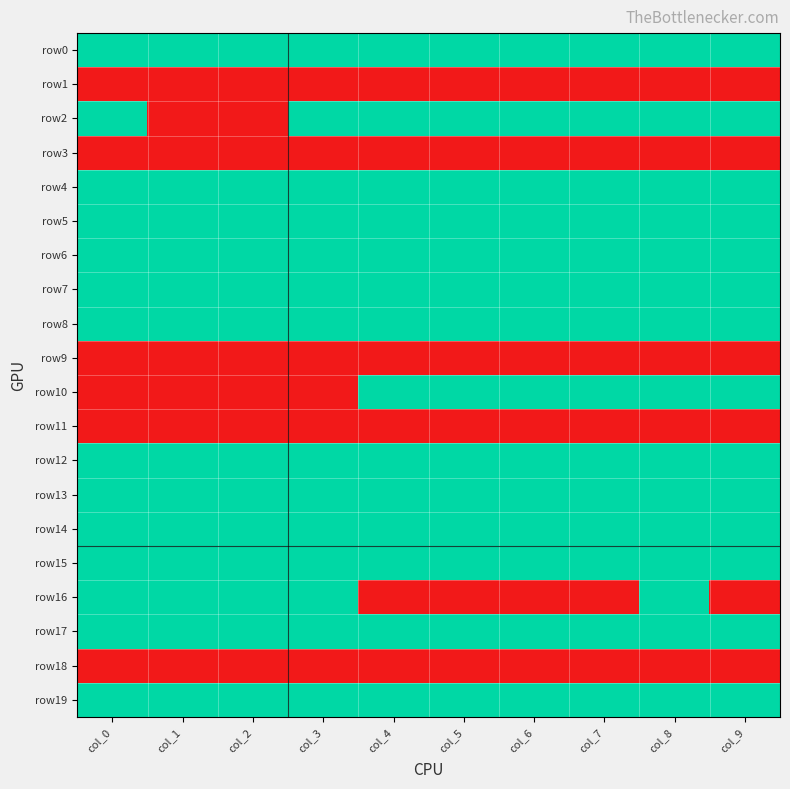

At which category is the sum across all series the highest?

col_8